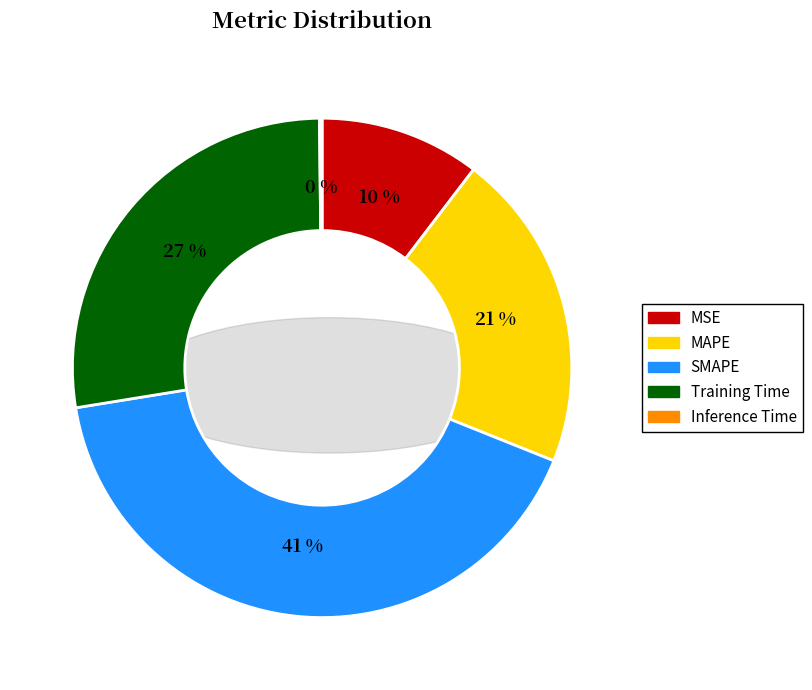

How many slices are in this pie chart?

5